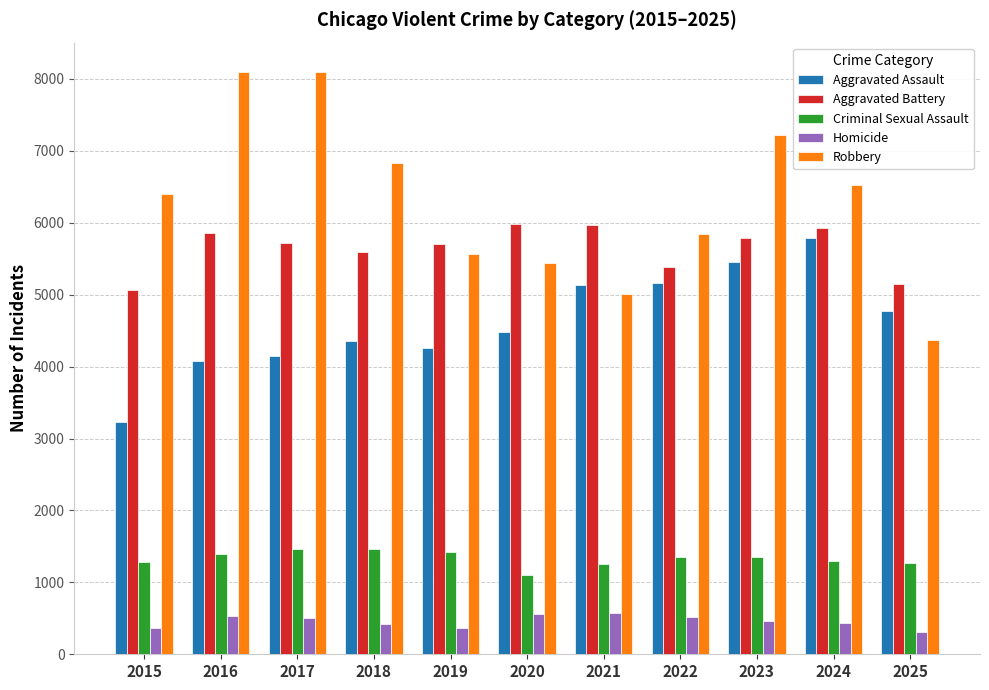

Is it true that Criminal Sexual Assault equals 1461 at 2017?

True